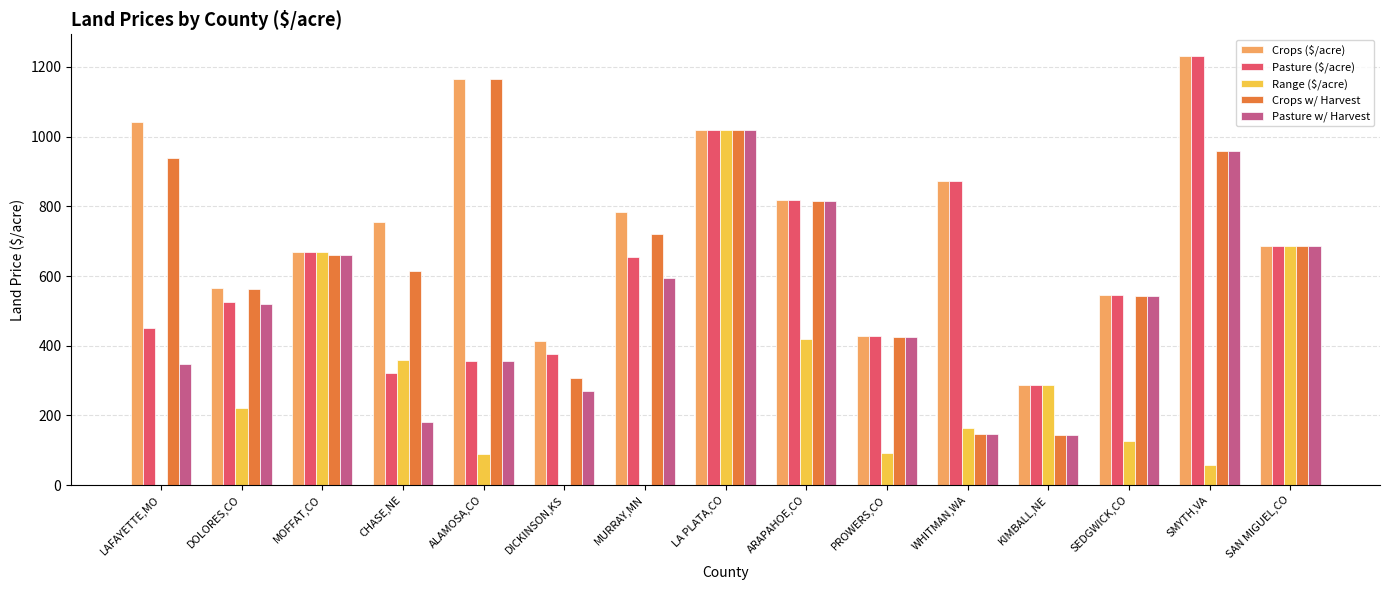

What is the average value of the Range ($/acre) series?

279.0